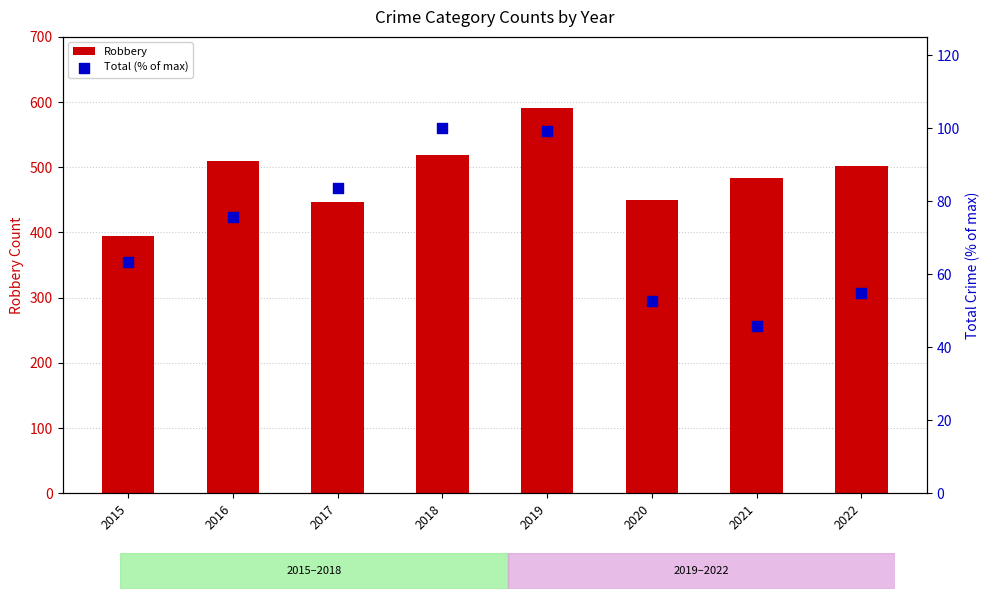

At how many categories does at least one series exceed 430?

7